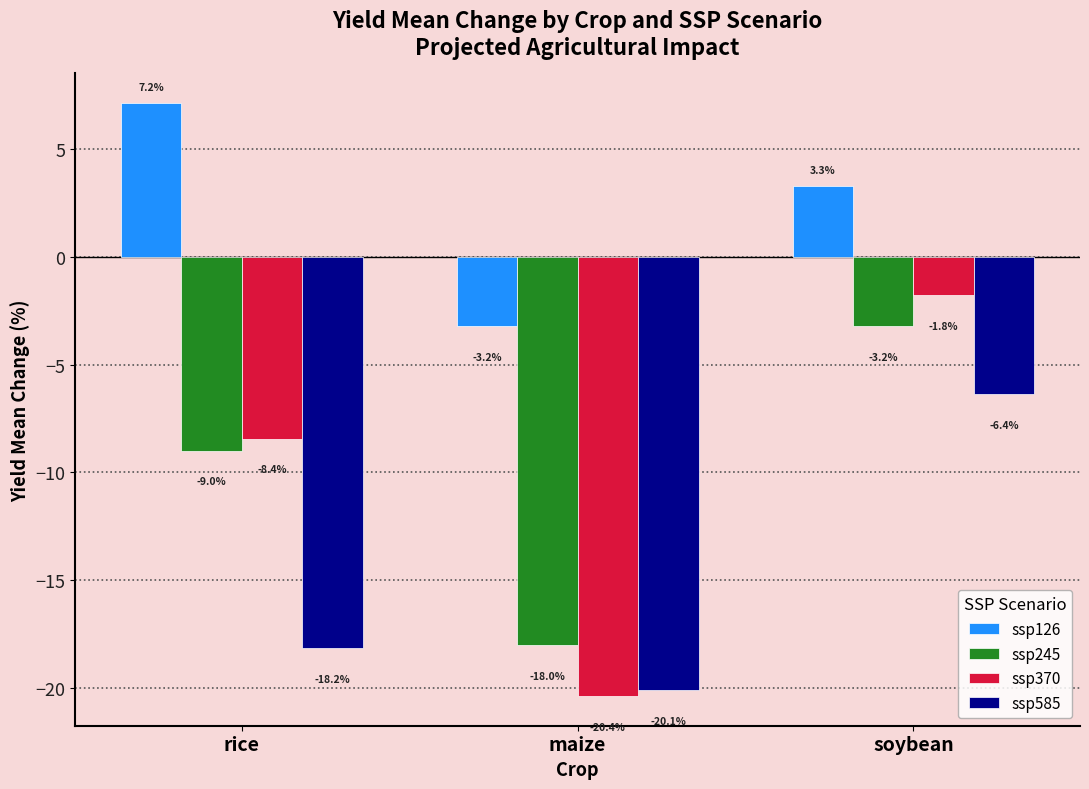

Where does the ssp370 series first go above -8?

soybean